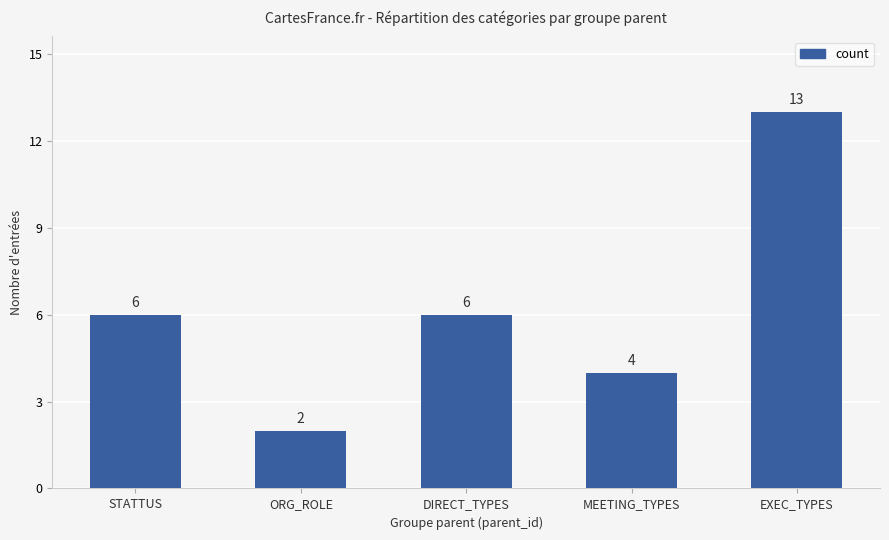

What is the approximate value at MEETING_TYPES, to the nearest 5?

5